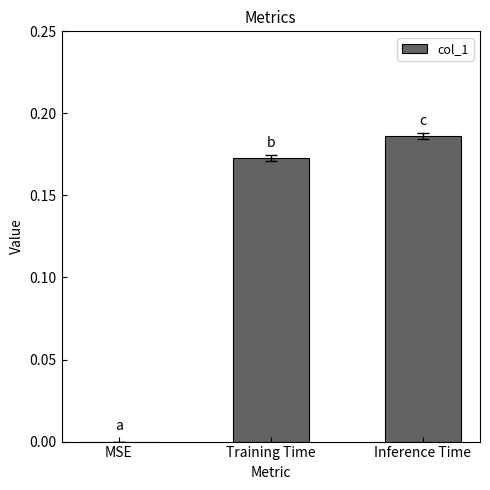

Which category has the highest value across all series?

Inference Time